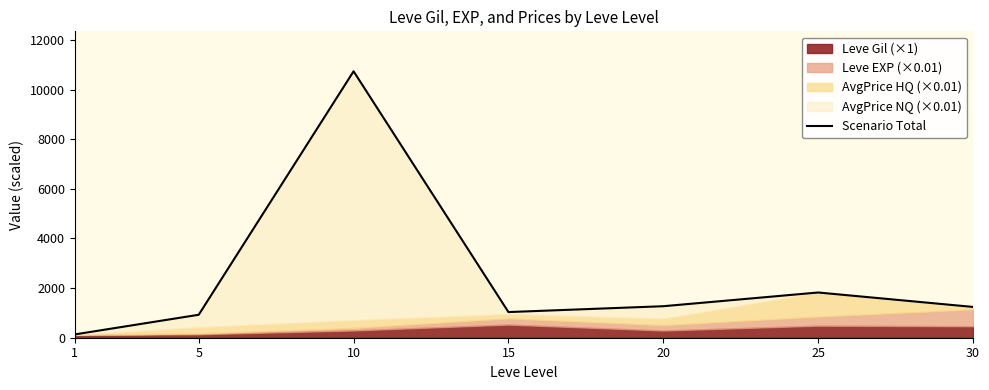

Reading left to right, transcribe all the data shown in this chart.

133.4	925.2	10733.8	1033.4	1269.6	1821.8	1240.5